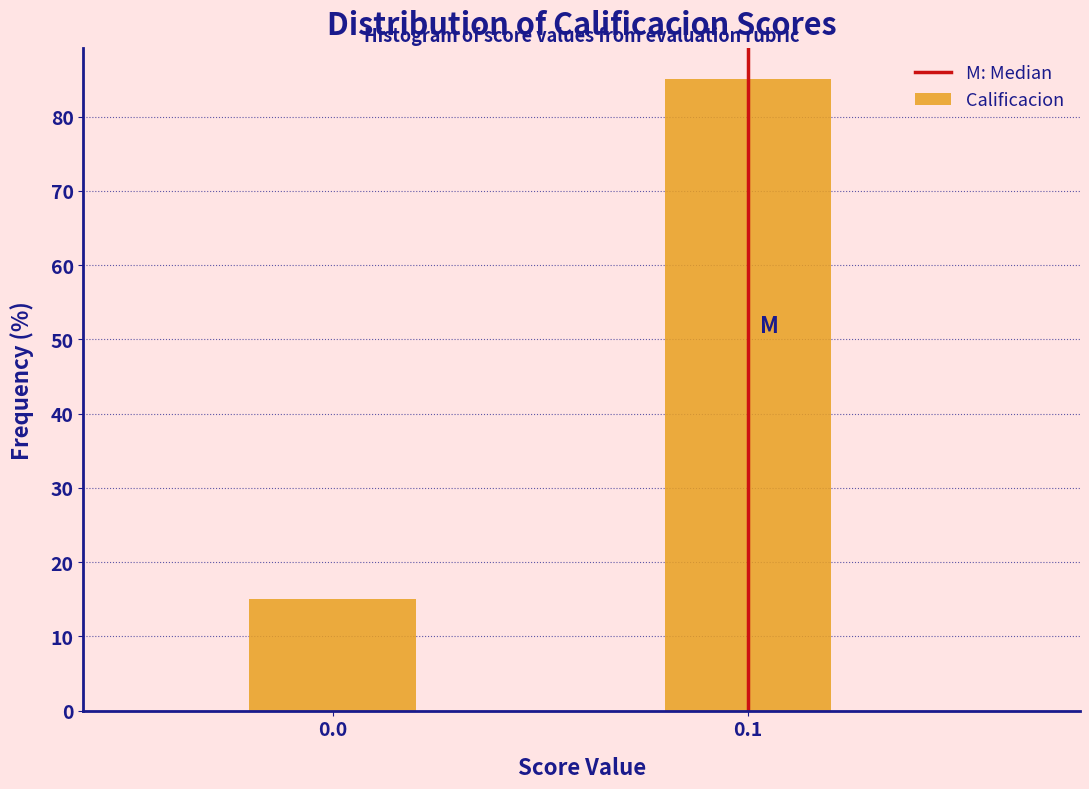

Reading right to left, what are all the values shown in this chart?

0.1=85	0.0=15